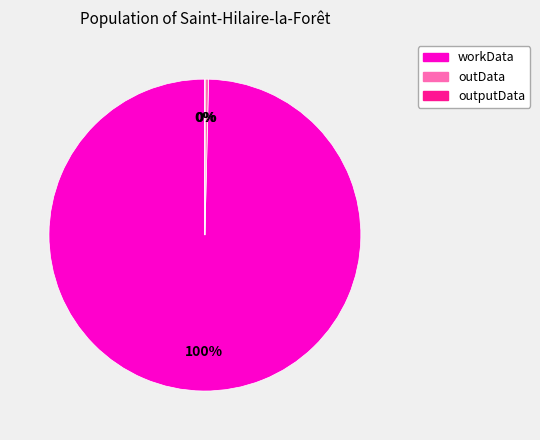

The outData slice represents 0% of the pie. True or false?

True